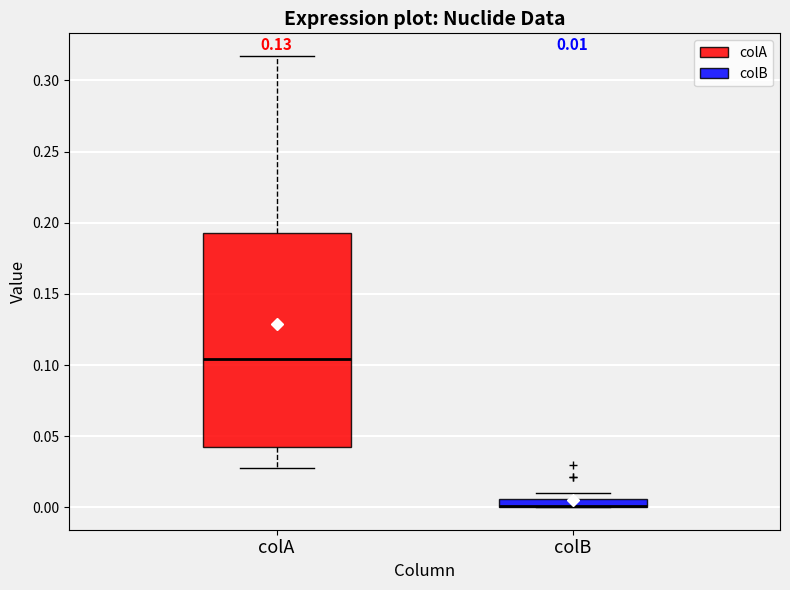

Which box is the tallest, from its lower edge to its upper edge?

colA